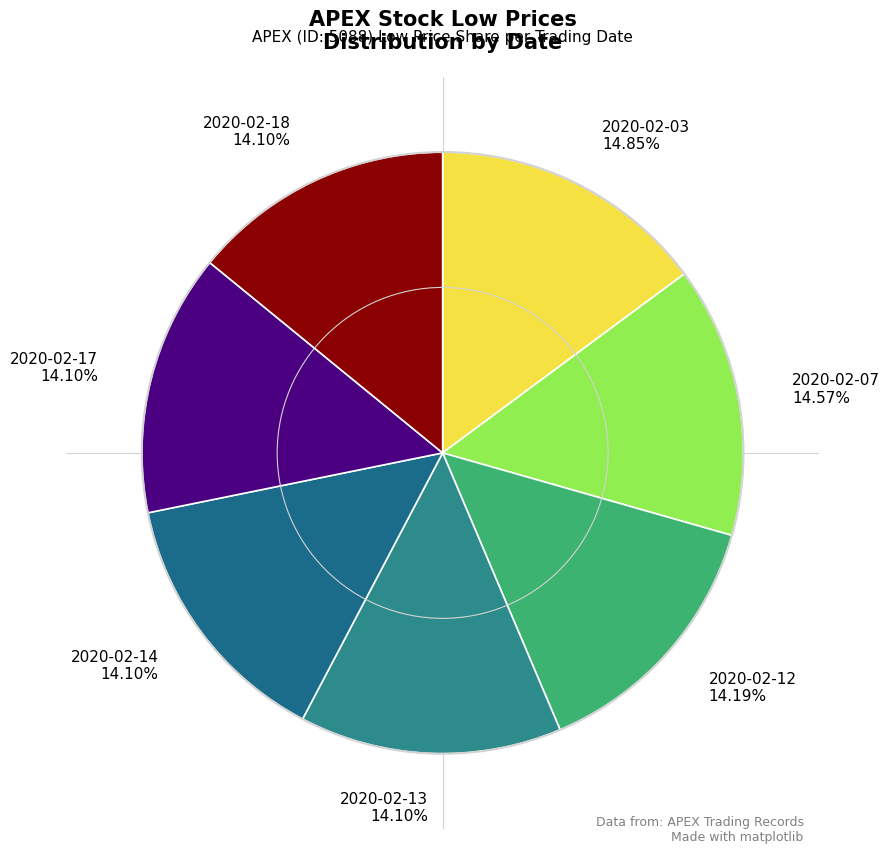

Count the number of slices in the pie.

7